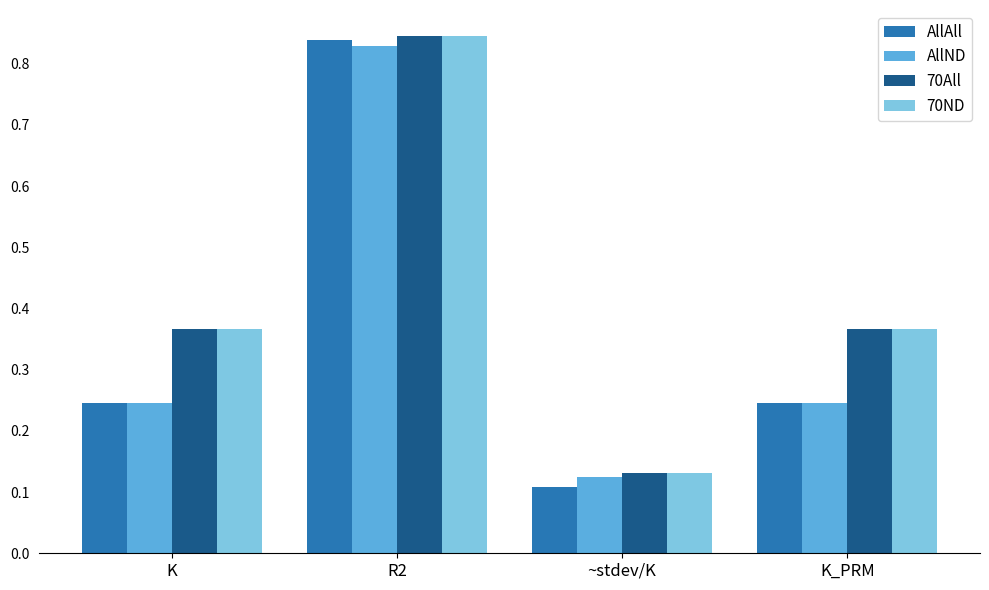

What is the total value across all series at K_PRM?

1.2